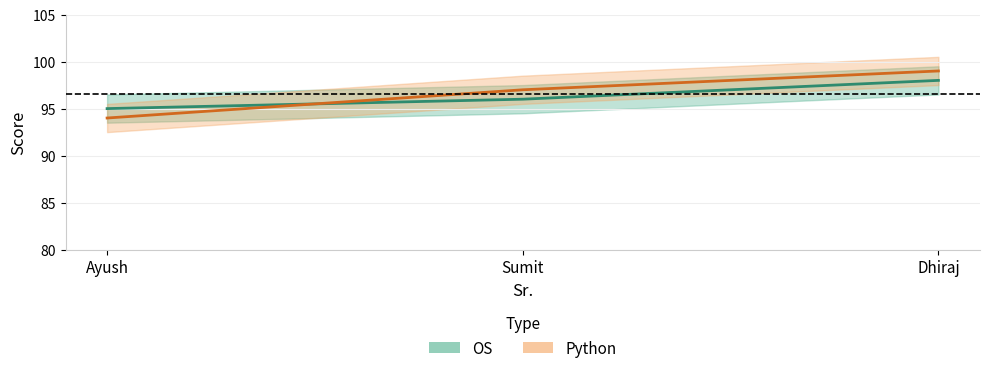

Between Ayush and Dhiraj, which is larger?

Dhiraj